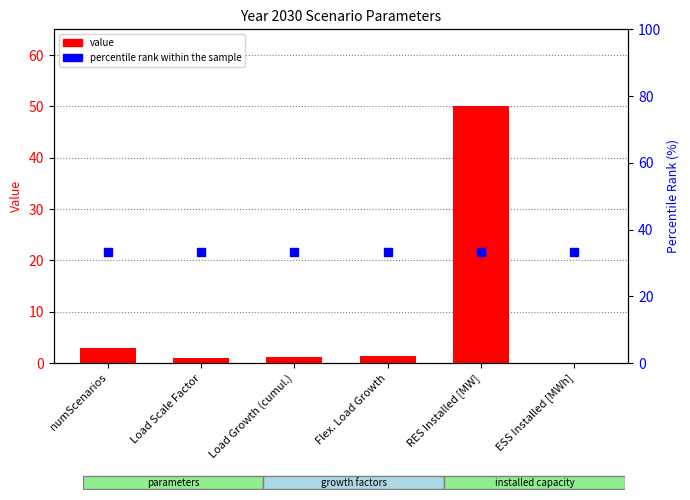

Which series reaches the minimum Y coordinate?

value